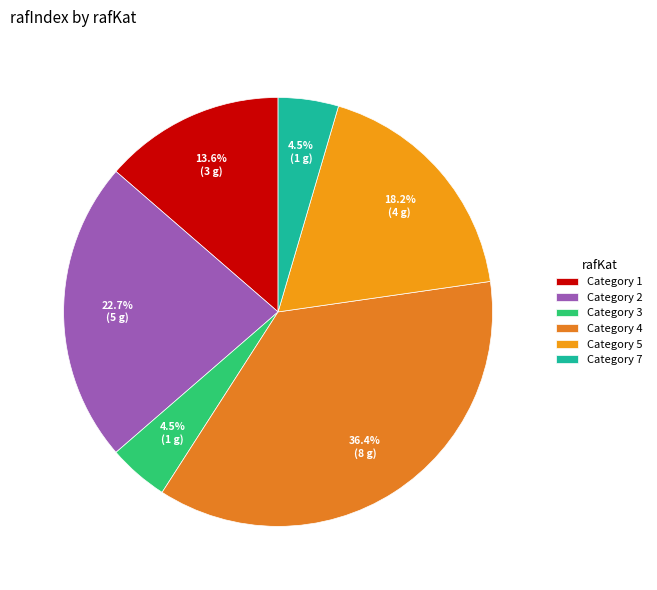

How many segments does this pie chart have?

6